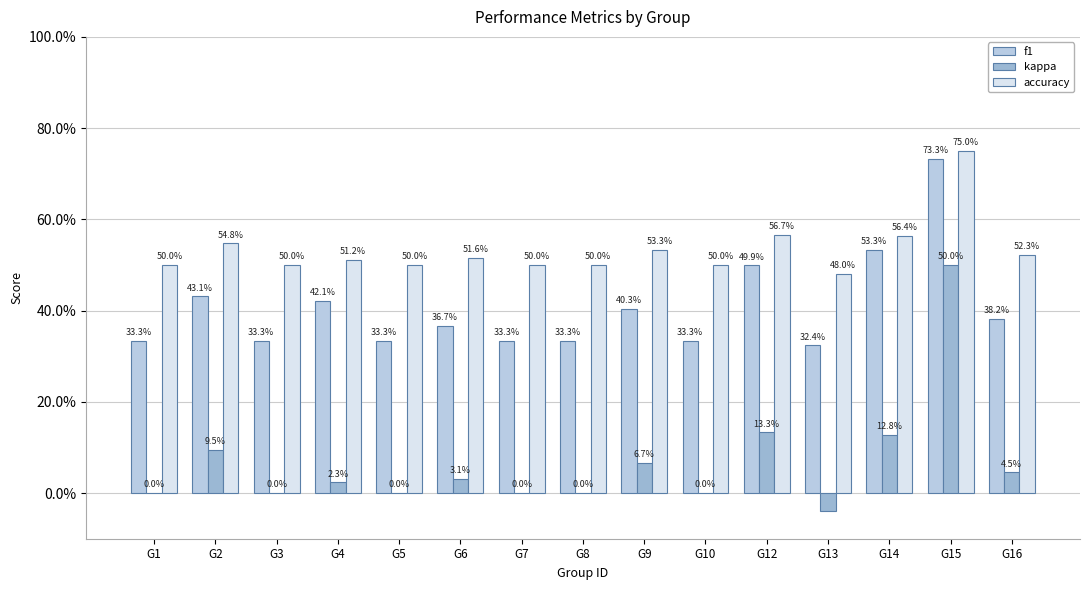

The f1 series shows 0.2 at G8. True or false?

False